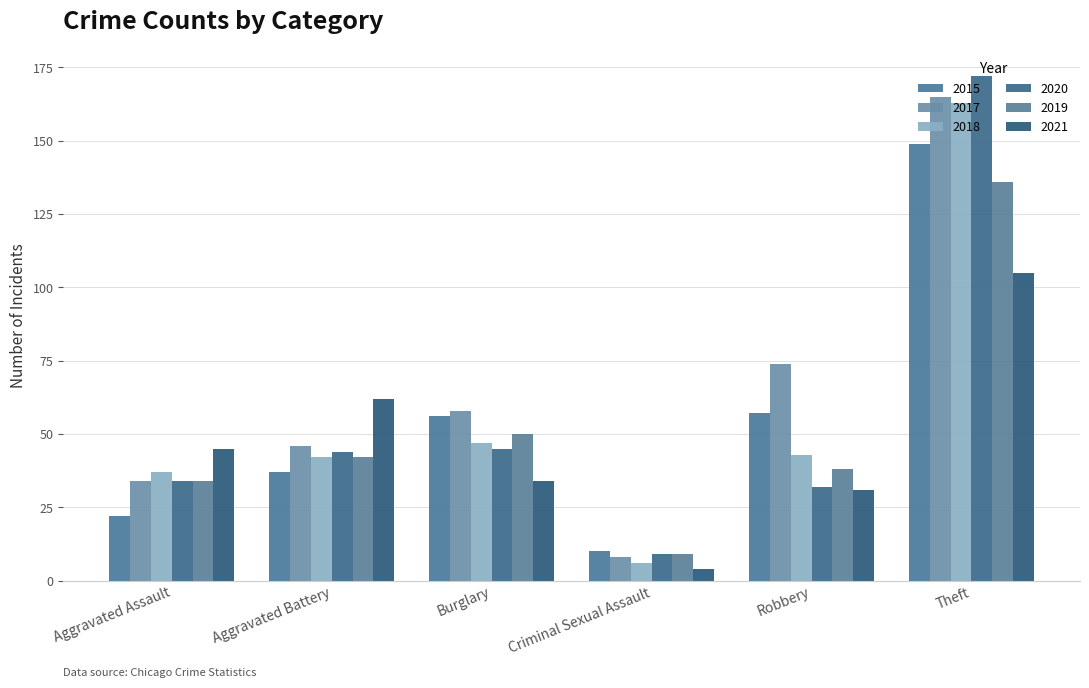

At which label does 2020 reach its peak?

Theft